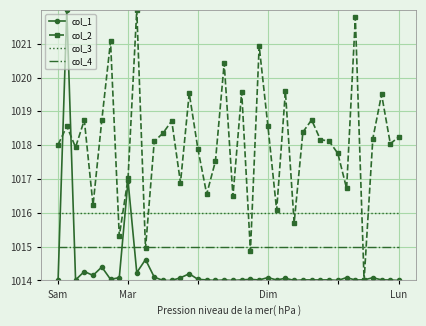

What are all the series names shown in the legend?

col_1, col_2, col_3, col_4